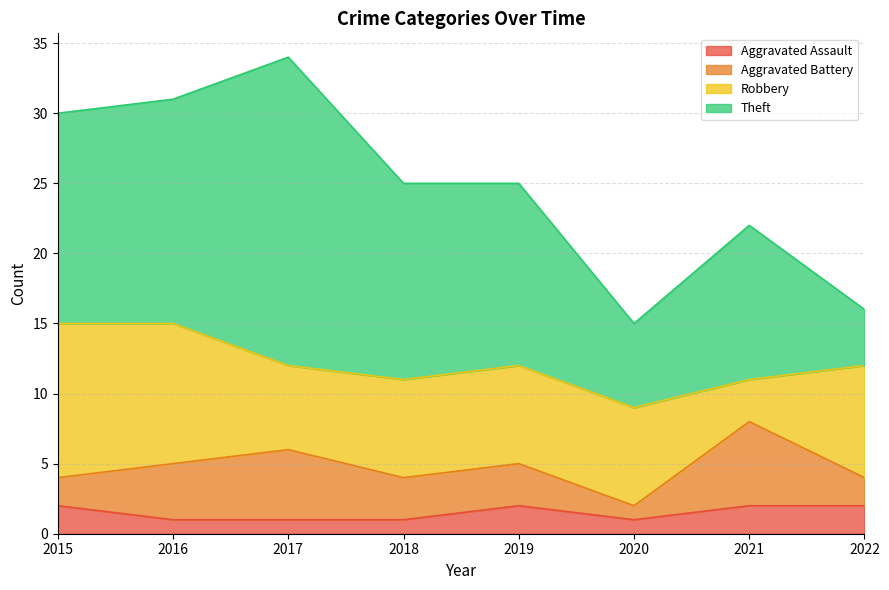

Where is the first local minimum for Aggravated Assault?

2020